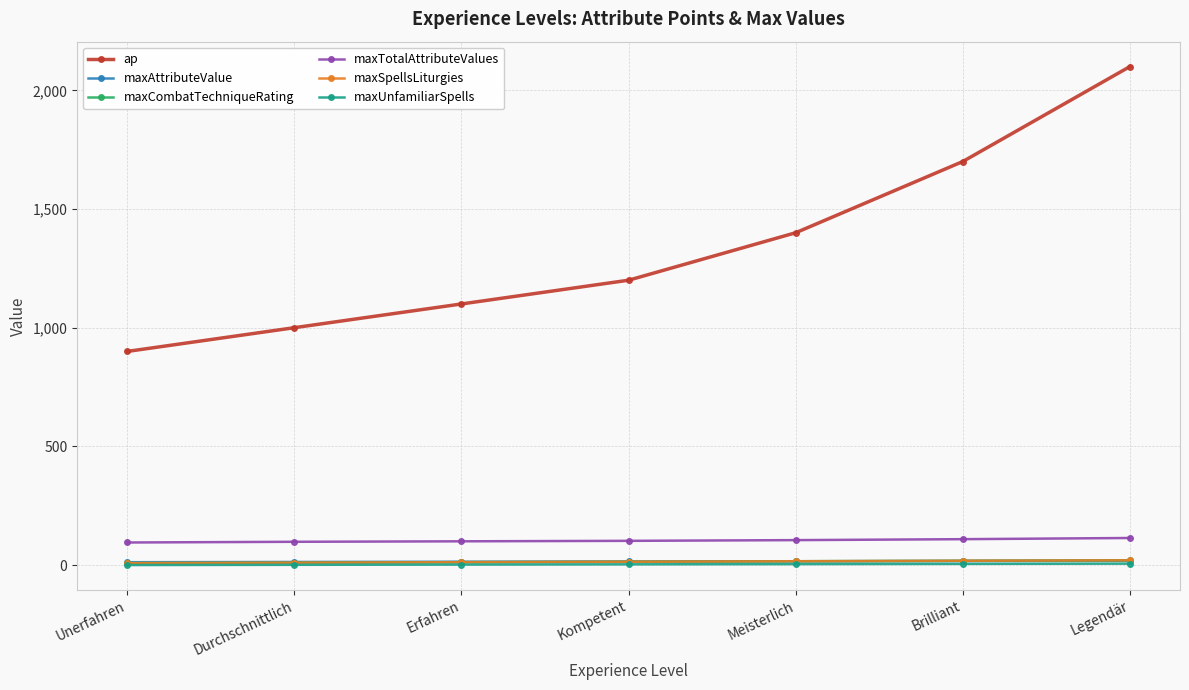

Does the chart have visible grid lines?

Yes